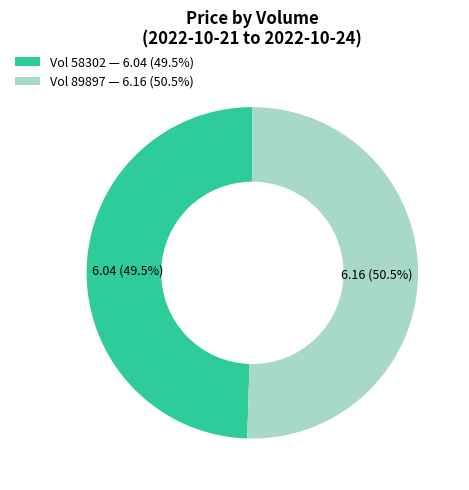

What is the total percentage of Vol 89897 — 6.16 (50.5%) and Vol 58302 — 6.04 (49.5%)?

100.0%